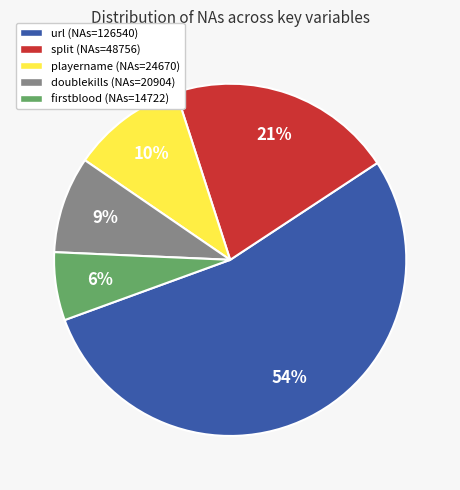

Does url (NAs=126540) account for over 50% of the chart?

Yes